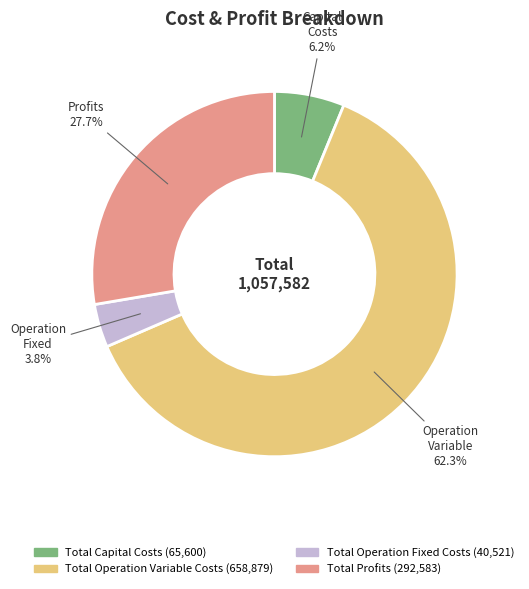

To the nearest percent, what is the average slice percentage?

25%